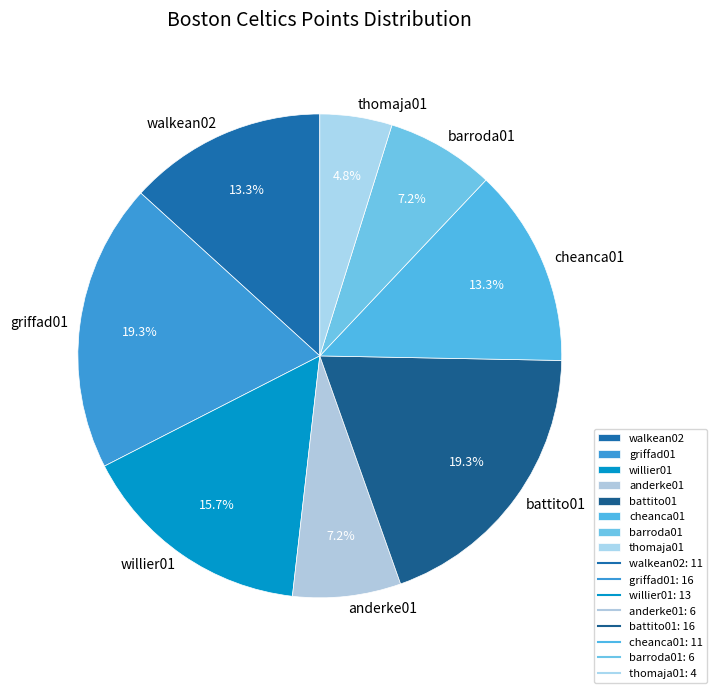

How many segments does this pie chart have?

8